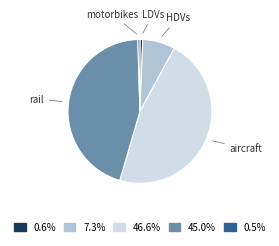

Is it true that LDVs is 1% of the pie?

True